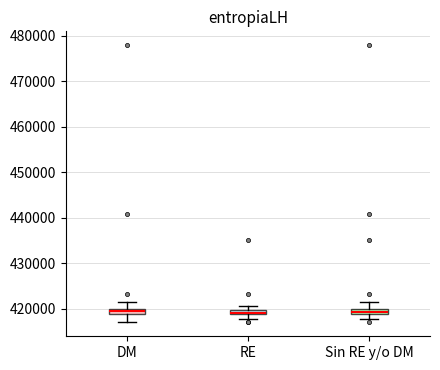

Where is the upper edge of the box for DM on the y-axis? The values are not printed on the chart, so give them approximately, as read against the axis.

420000